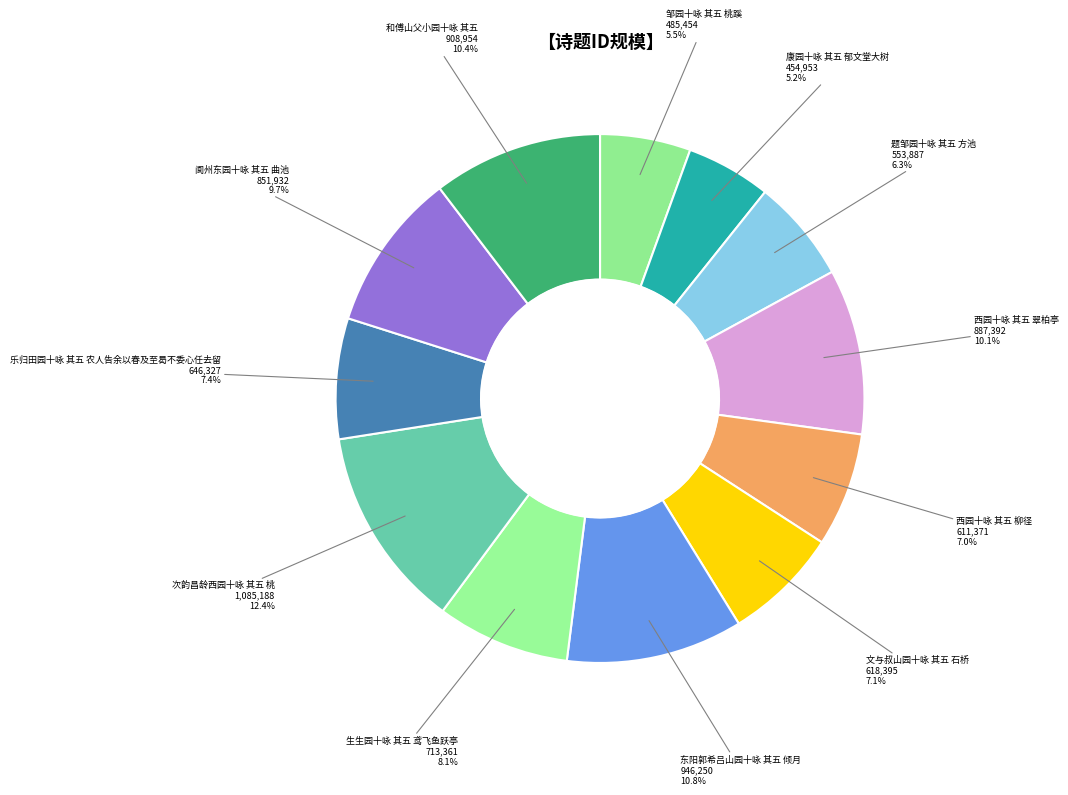

Which slice is the largest?

次韵昌龄西园十咏 其五 桃